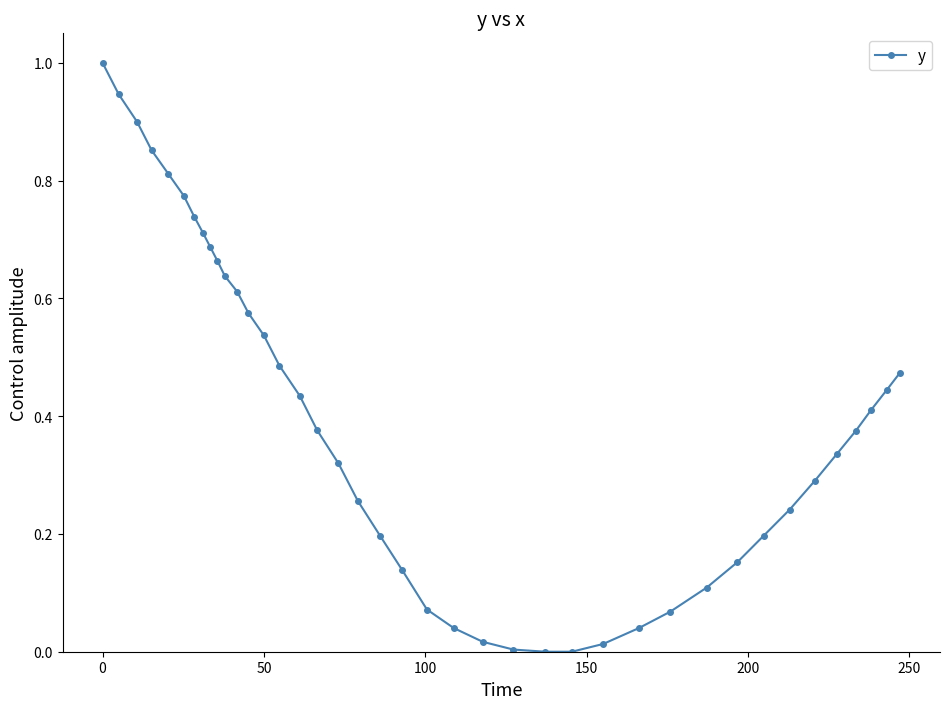

What is the sum of all values?

15.9